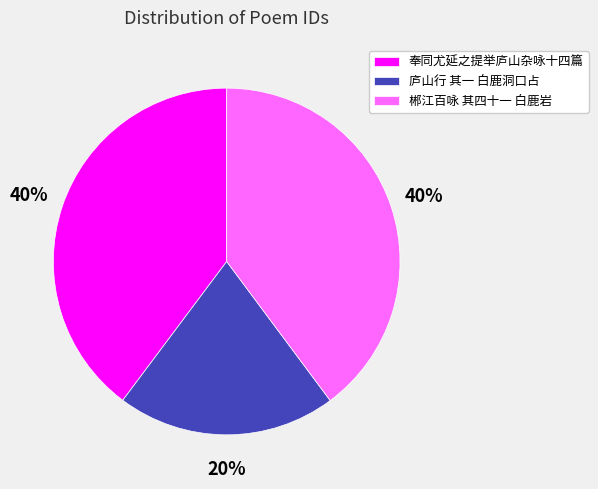

To the nearest percent, what is the average slice percentage?

33%